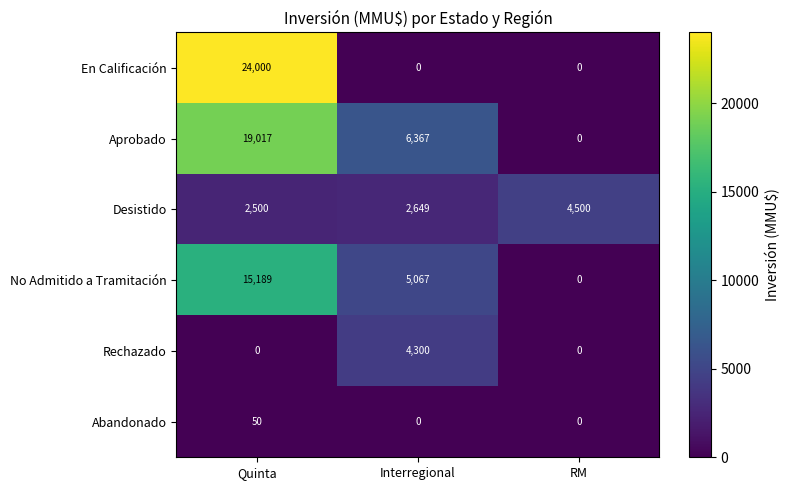

At how many categories does at least one series exceed 7665?

1